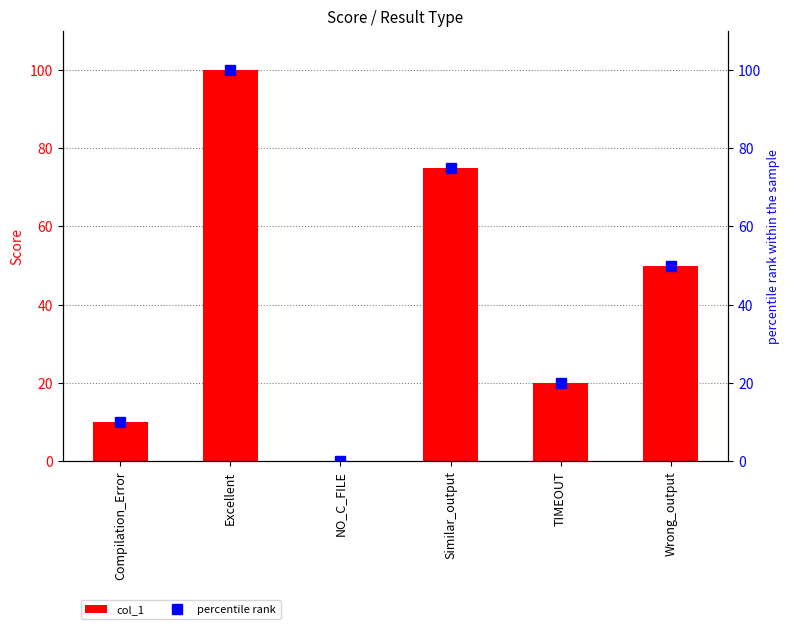

Reading left to right, list all the values displayed in this chart.

col_1: Compilation_Error=10	Excellent=100	NO_C_FILE=0	Similar_output=75	TIMEOUT=20	Wrong_output=50
percentile rank: Compilation_Error=10	Excellent=100	NO_C_FILE=0	Similar_output=75	TIMEOUT=20	Wrong_output=50